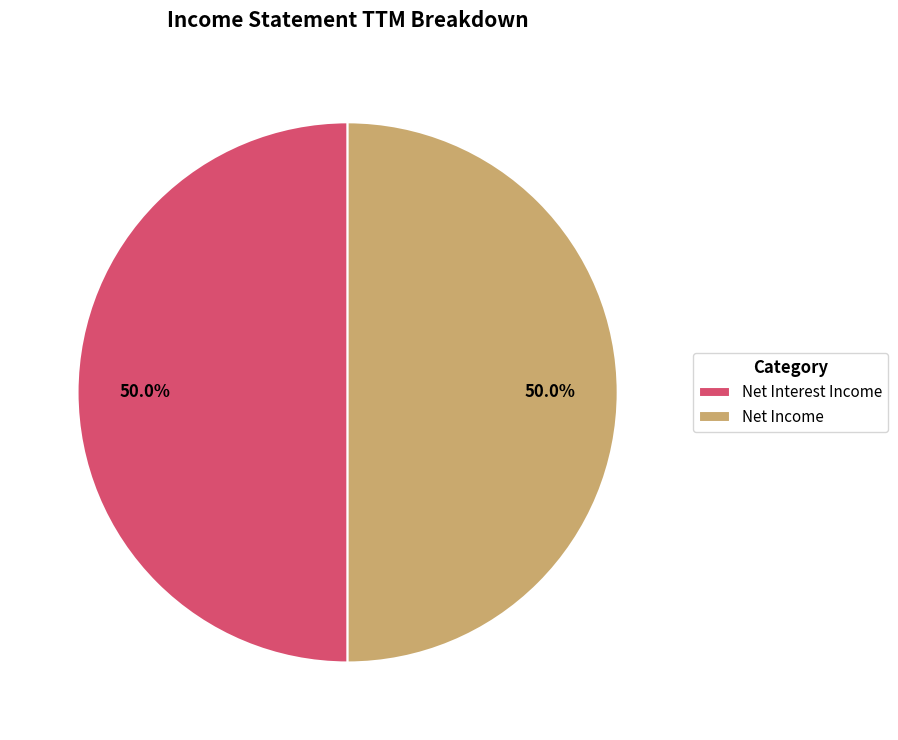

Approximately how many times larger is the value at Net Interest Income compared to Net Income?

1.0